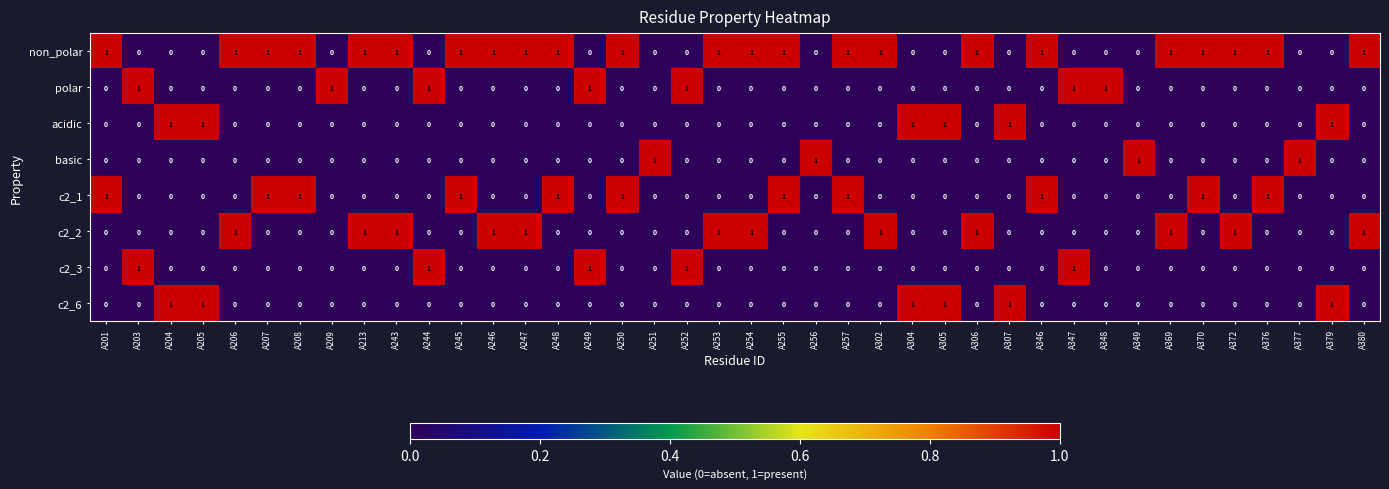

Which series has the largest total across all categories?

non_polar